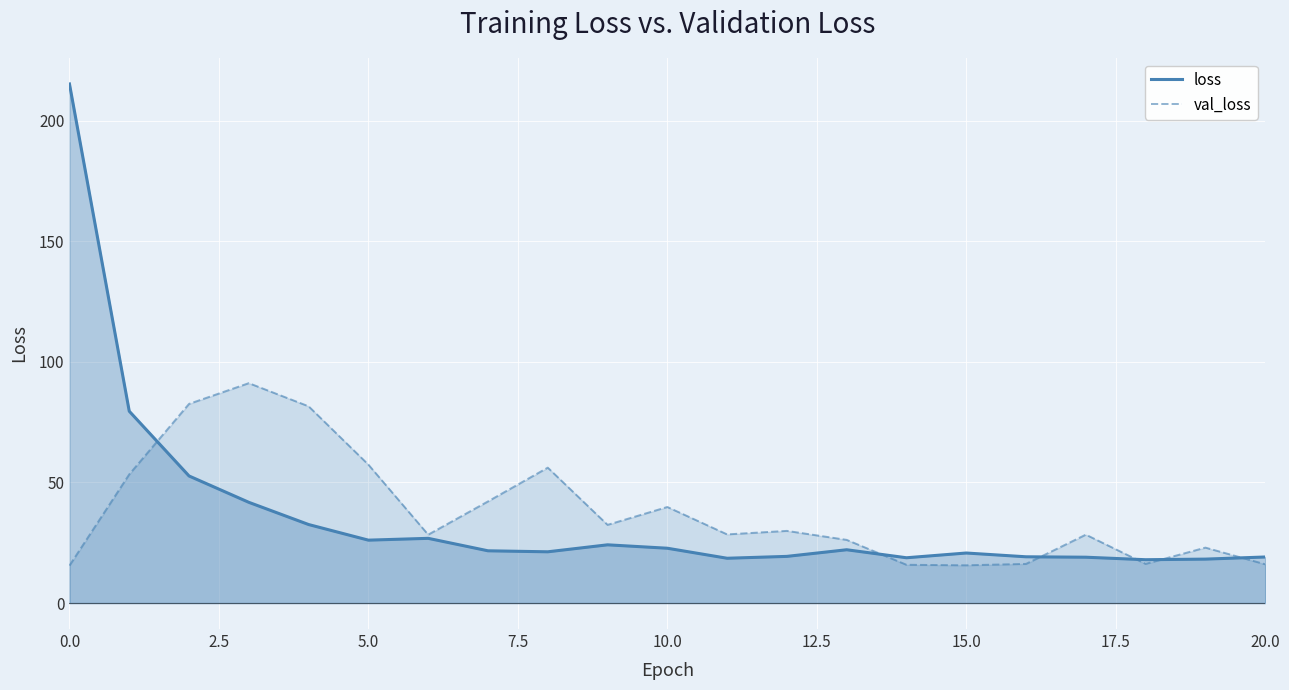

At 19, list the series in order from smallest to largest.

loss, val_loss